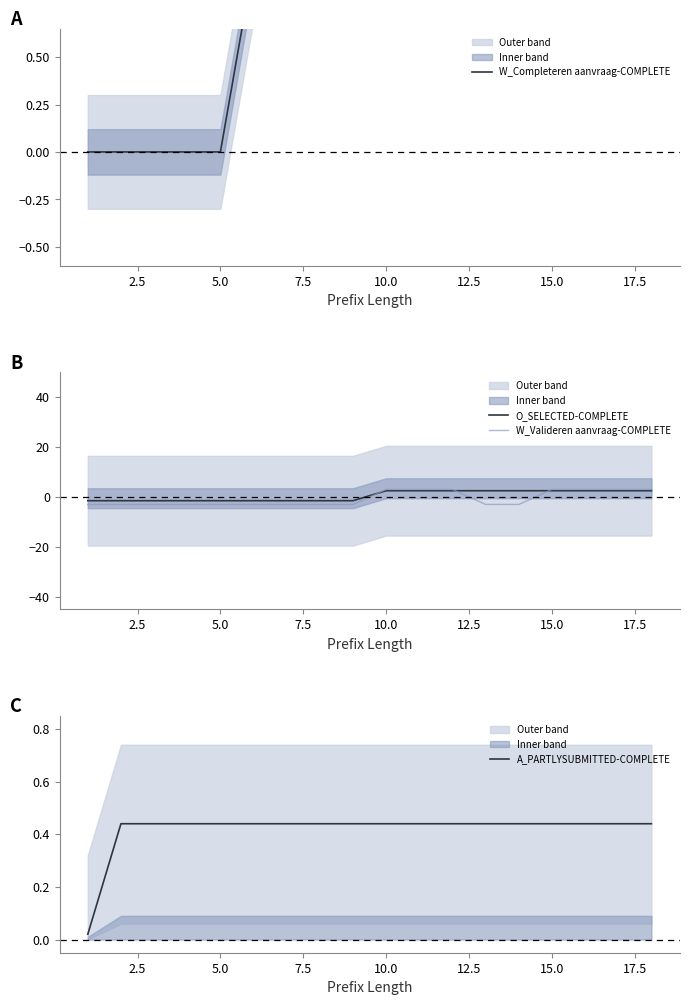

What are all the series names shown in the legend?

W_Completeren aanvraag-COMPLETE, O_SELECTED-COMPLETE, W_Valideren aanvraag-COMPLETE, A_PARTLYSUBMITTED-COMPLETE